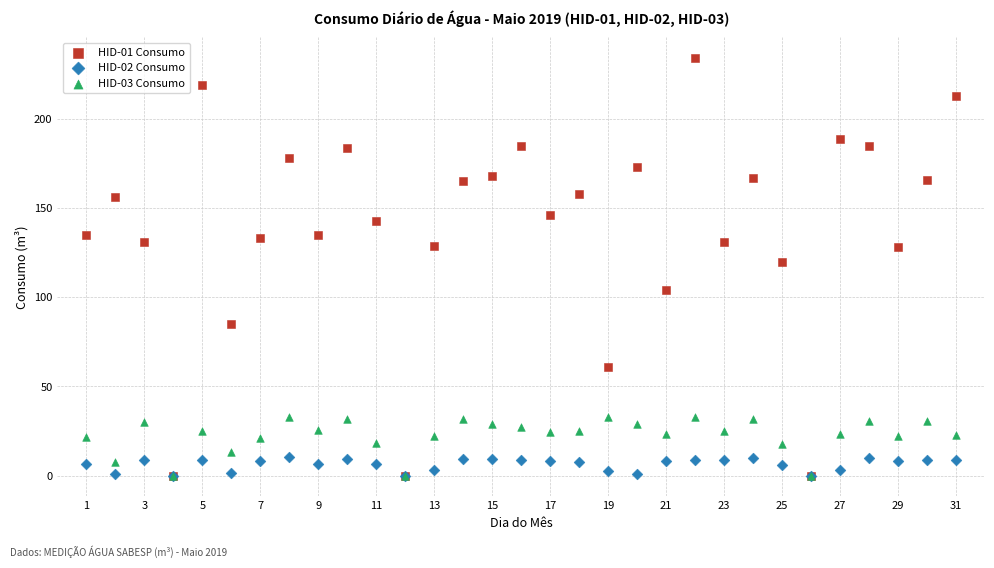

Across all series, what Y value is closest to 117?

120.0